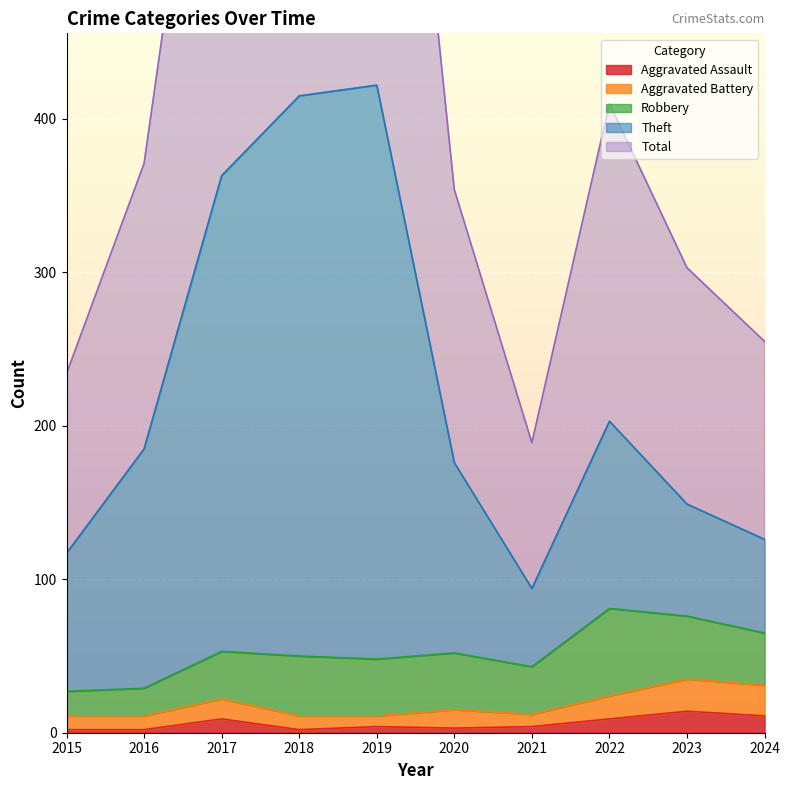

Is it true that Aggravated Assault equals 9 at 2022?

True